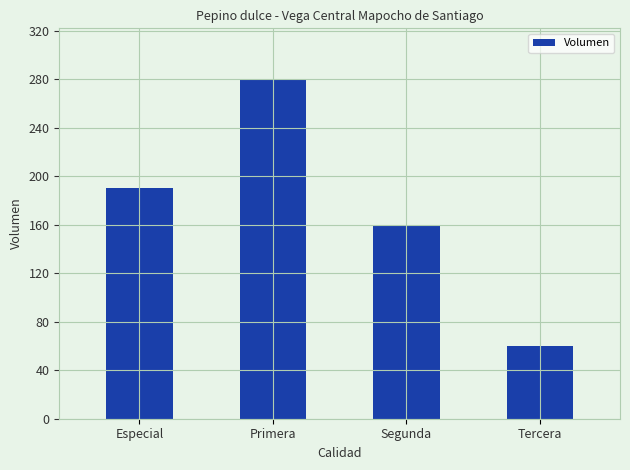

What is the difference between the values at Tercera and Especial?

130